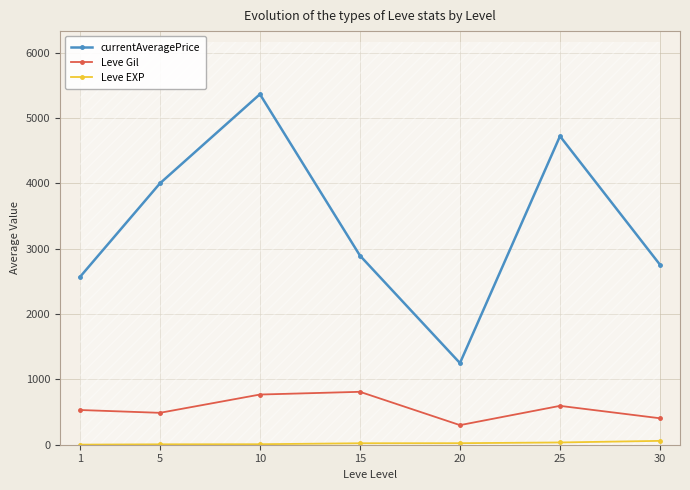

How many values in the currentAveragePrice series are below 2895?

3